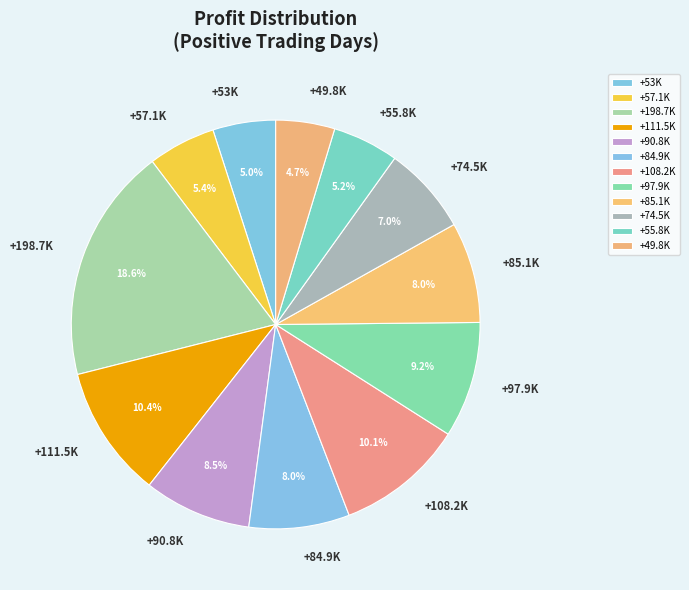

What is the ratio of the value at +111.5K to the value at +85.1K?

1.3